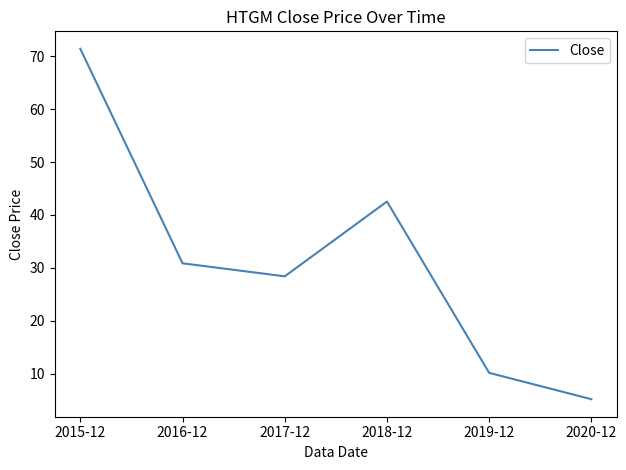

Where is the first local minimum?

2017-12